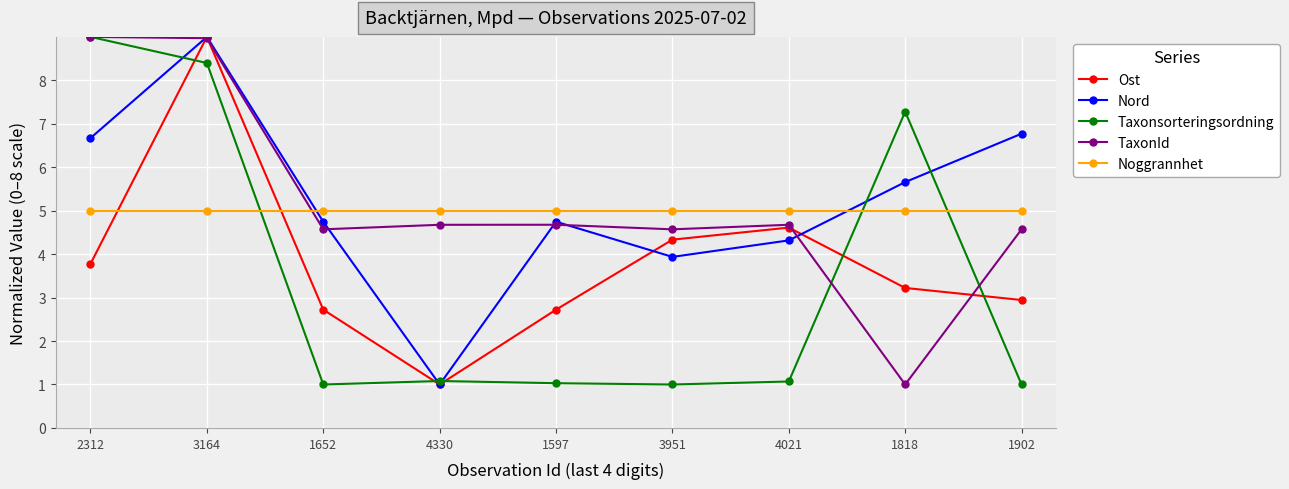

Does the chart have visible grid lines?

Yes